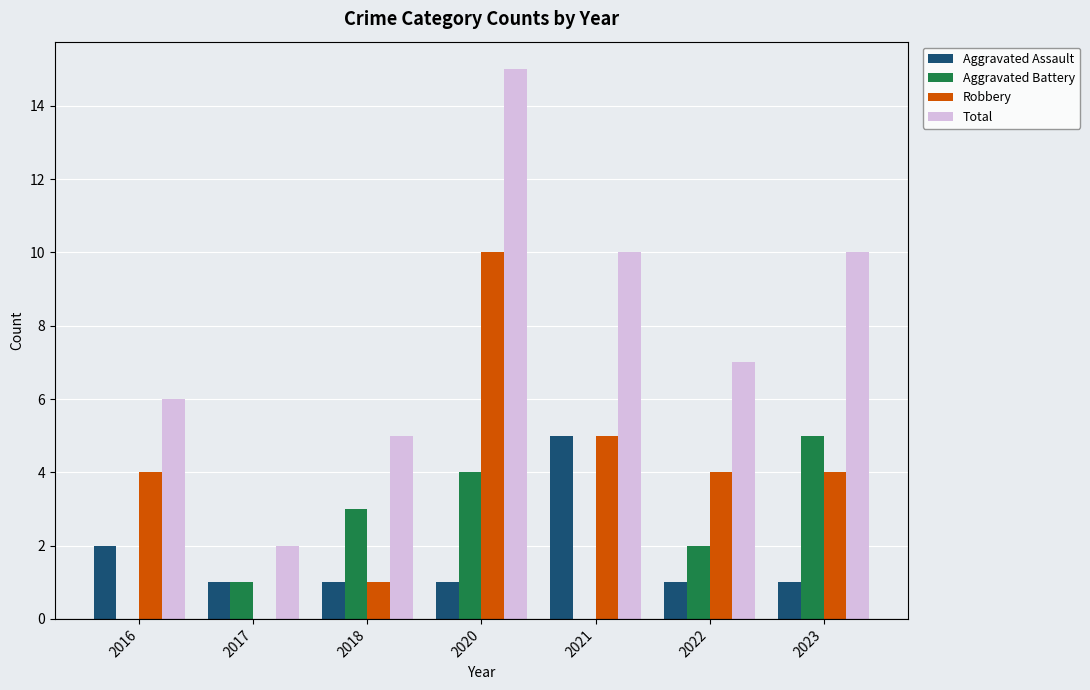

Count the number of data series in this chart.

4